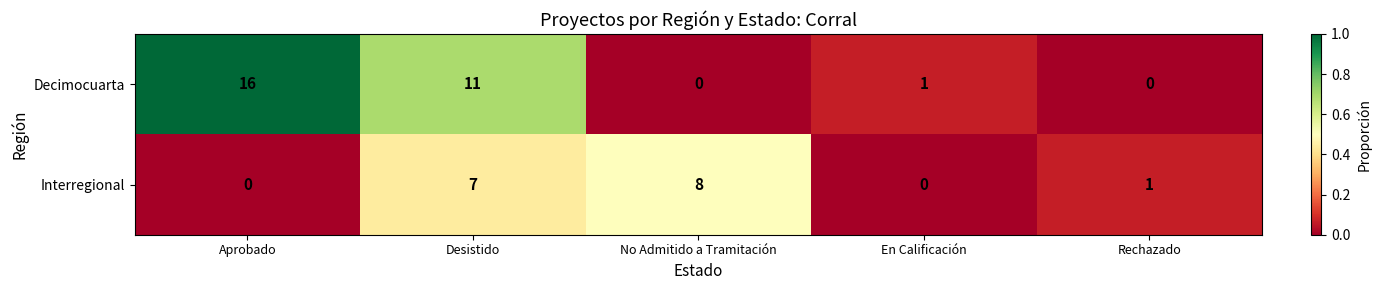

At Aprobado, list the series in order from smallest to largest.

Interregional, Decimocuarta